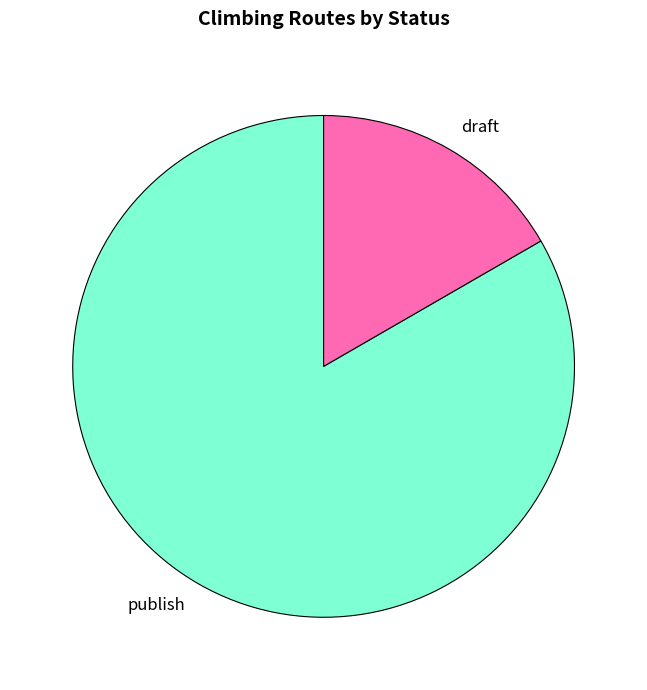

Which slice represents more than half of the pie?

publish